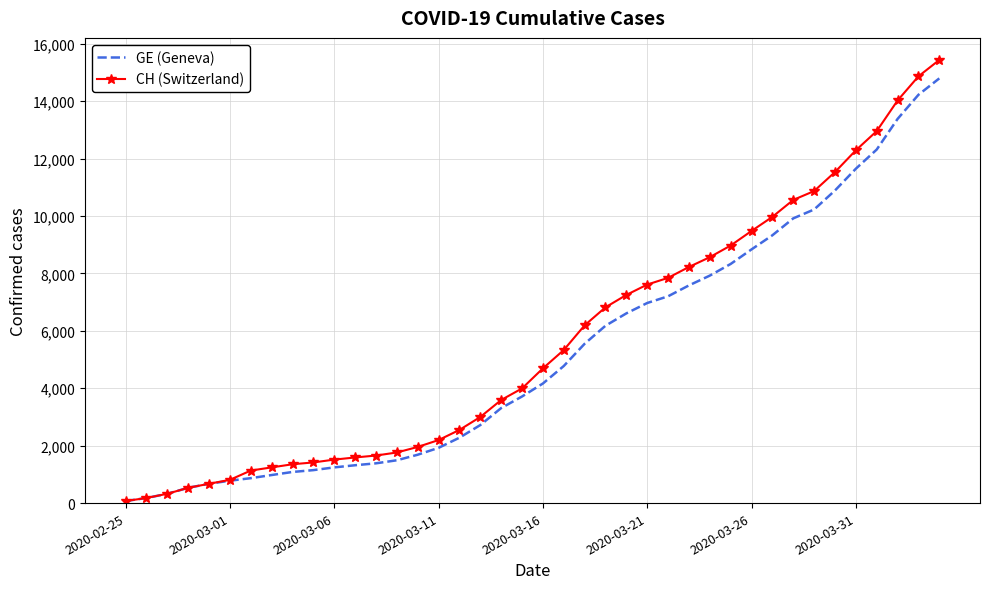

Which series has the largest range (max minus min)?

CH (Switzerland)